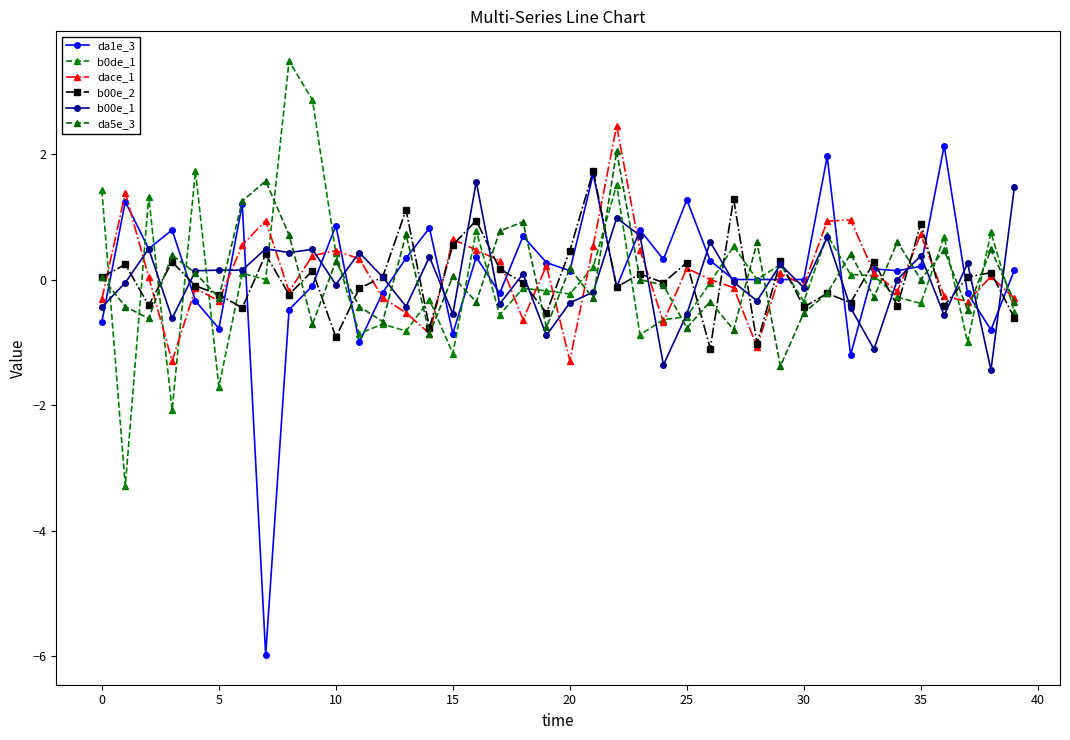

In da5e_3, how many points are lower than both neighbors (excluding endpoints)?

14